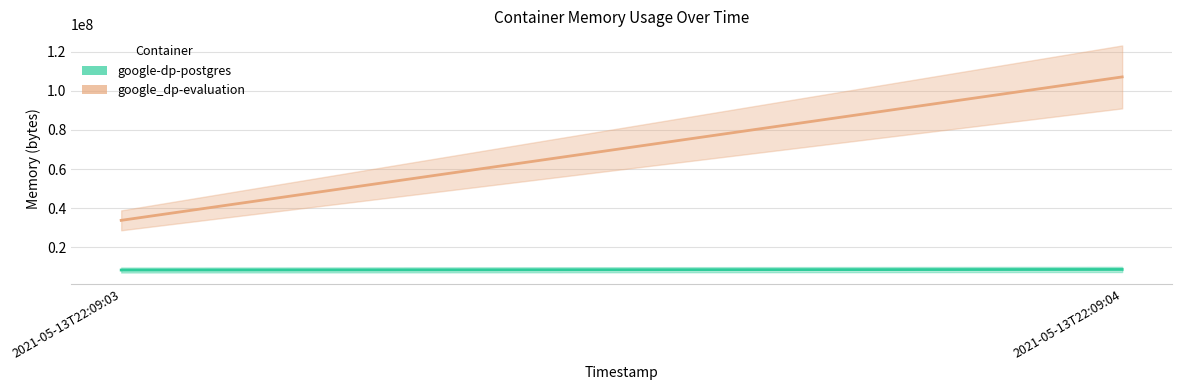

What is the difference between the google_dp-evaluation values at 2021-05-13T22:09:04 and 2021-05-13T22:09:03?

73195520